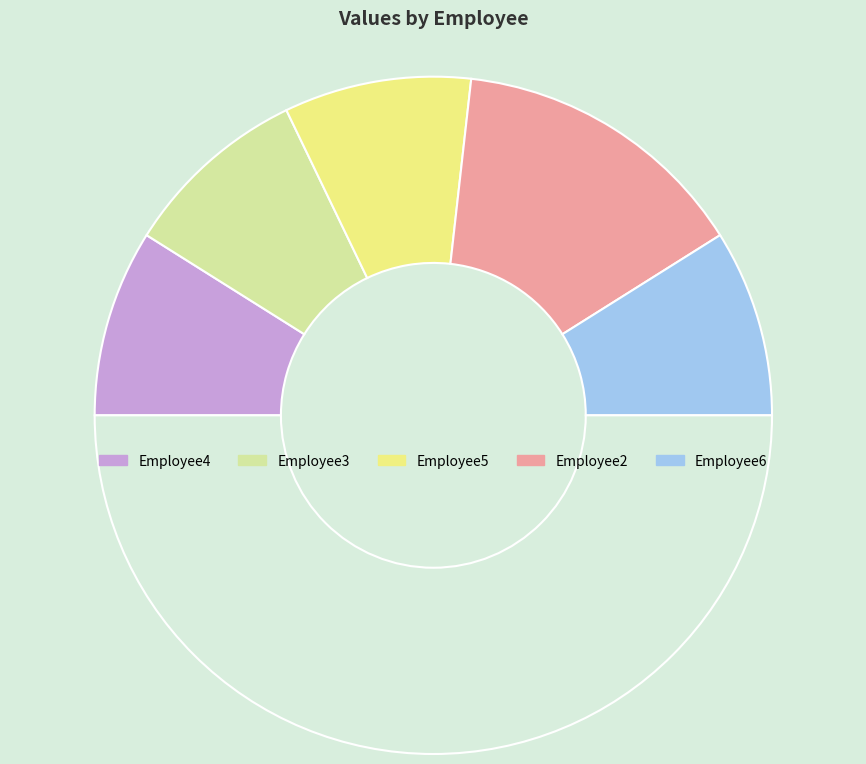

What is the largest slice in the pie chart?

Employee2